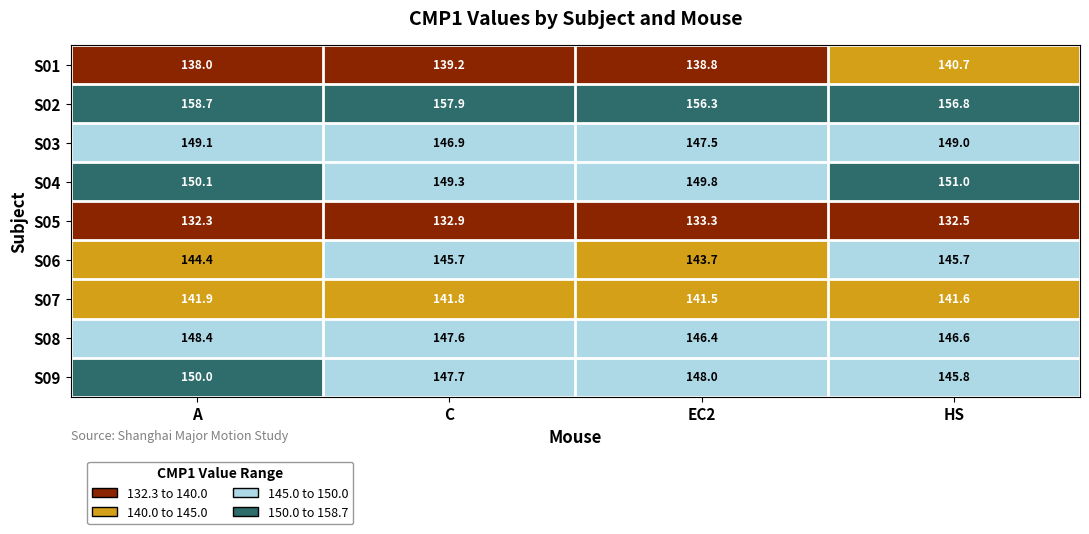

Read the S06 value at A.

144.4